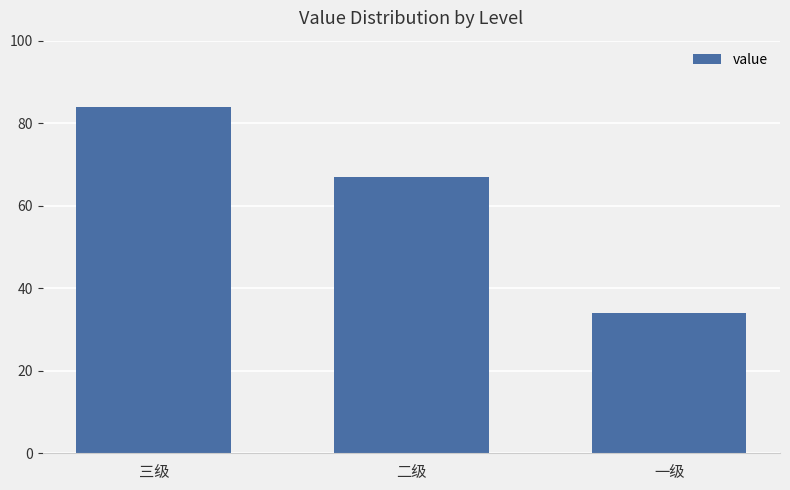

What is the maximum value shown in the chart?

84